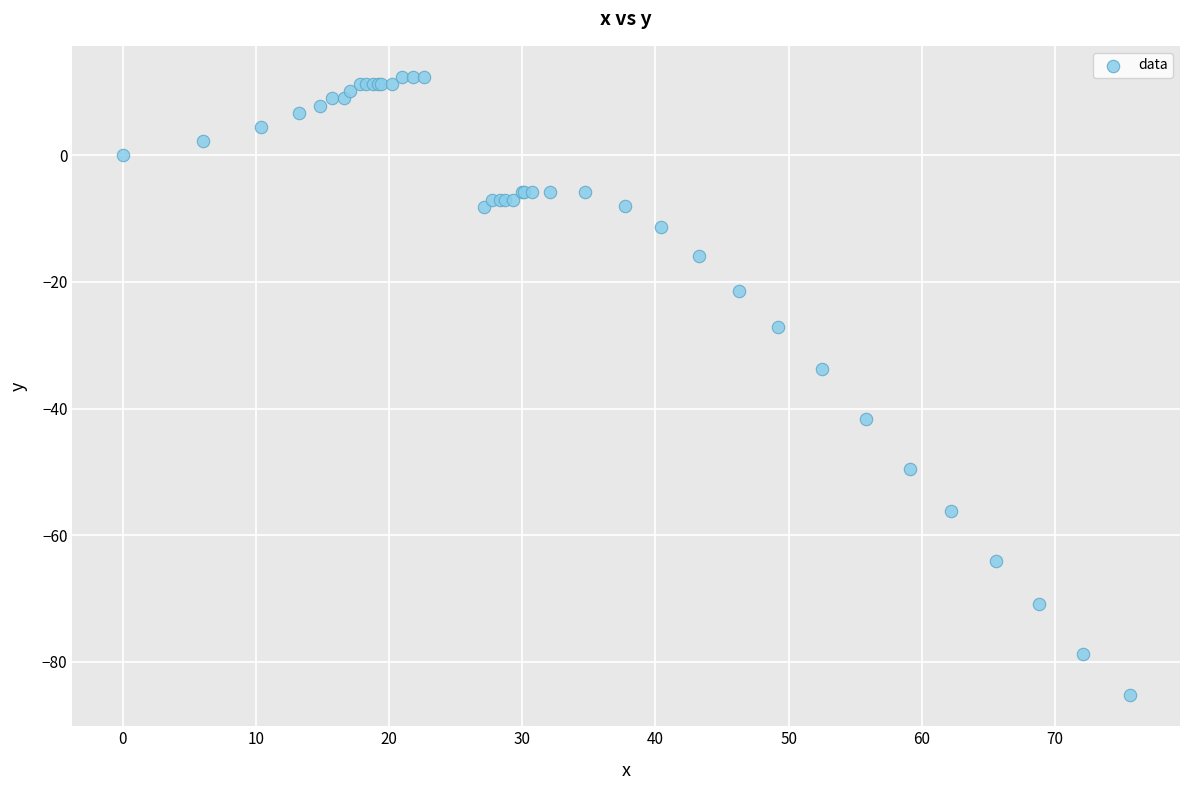

What Y value in the scatter plot is closest to -36?

-33.7